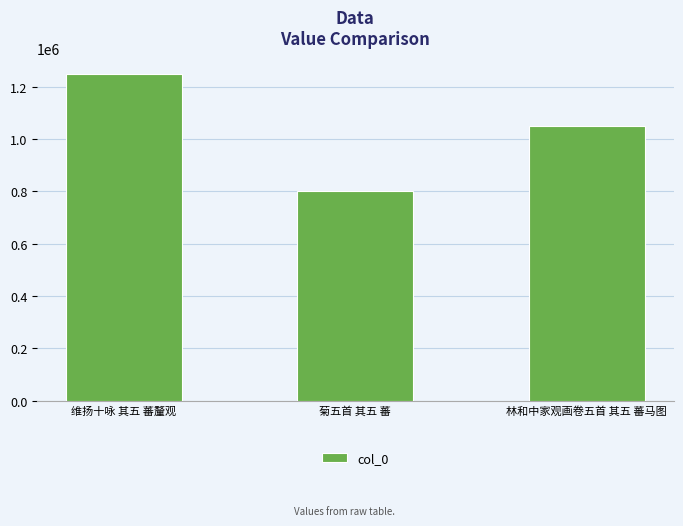

Reading right to left, extract all data points from this chart.

1050895	803166	1249353